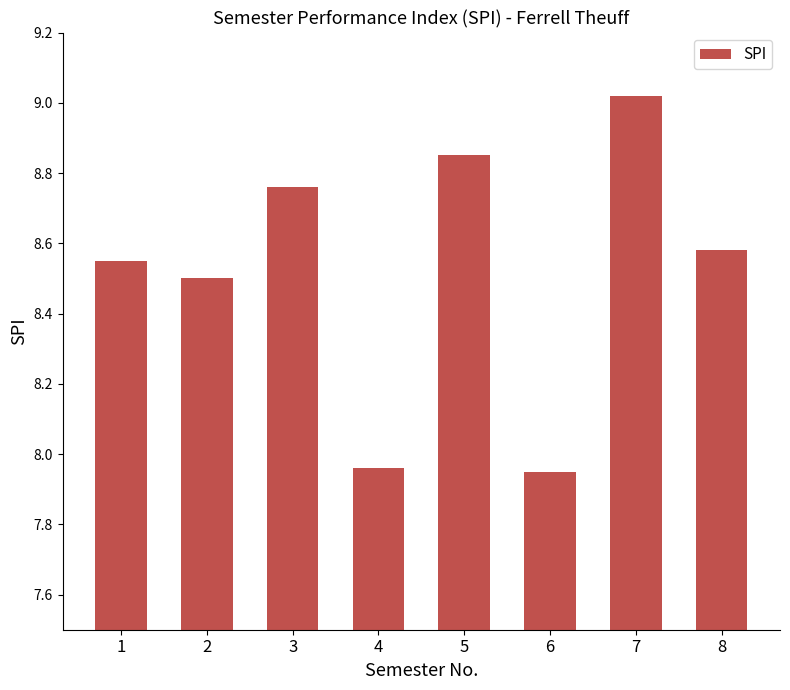

The chart shows a value of 15.3 at 7. True or false?

False